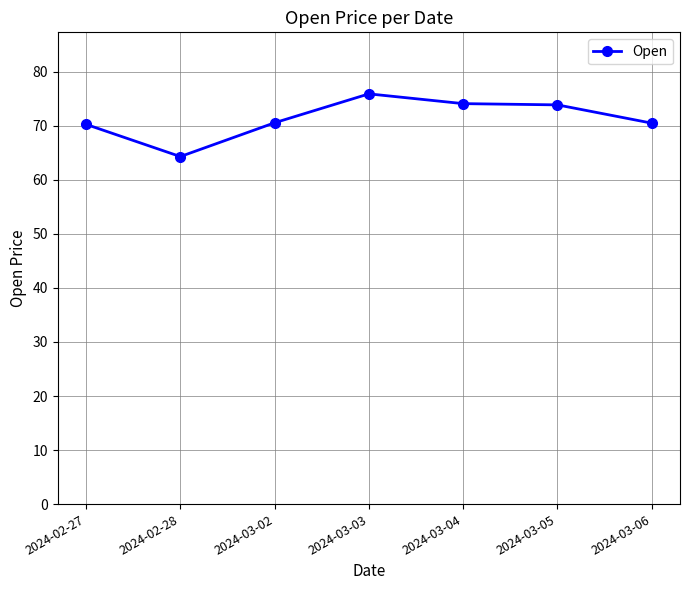

What is the approximate value at 2024-02-27?

70.3